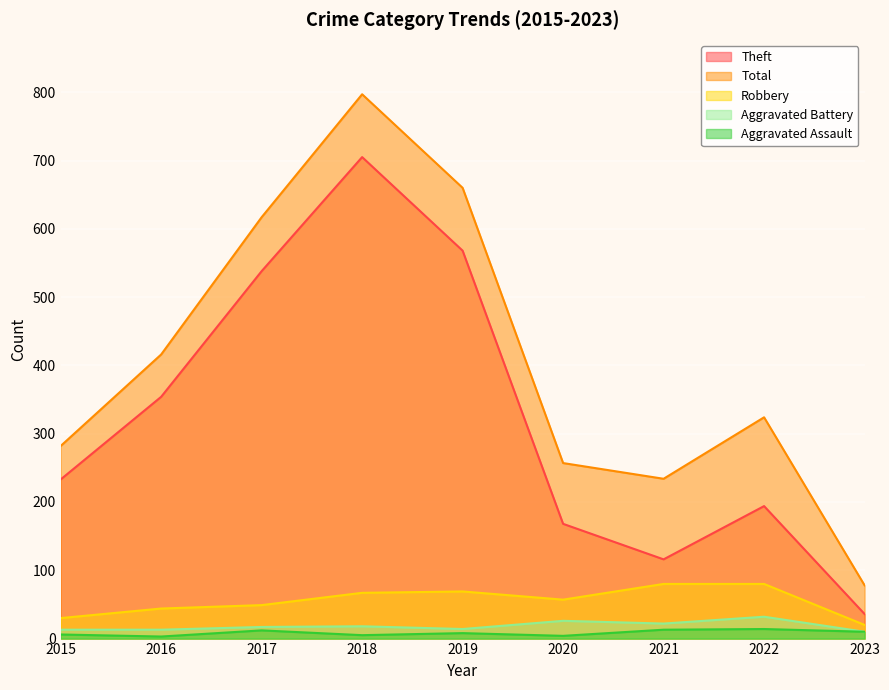

What is the minimum value shown in the chart?

3